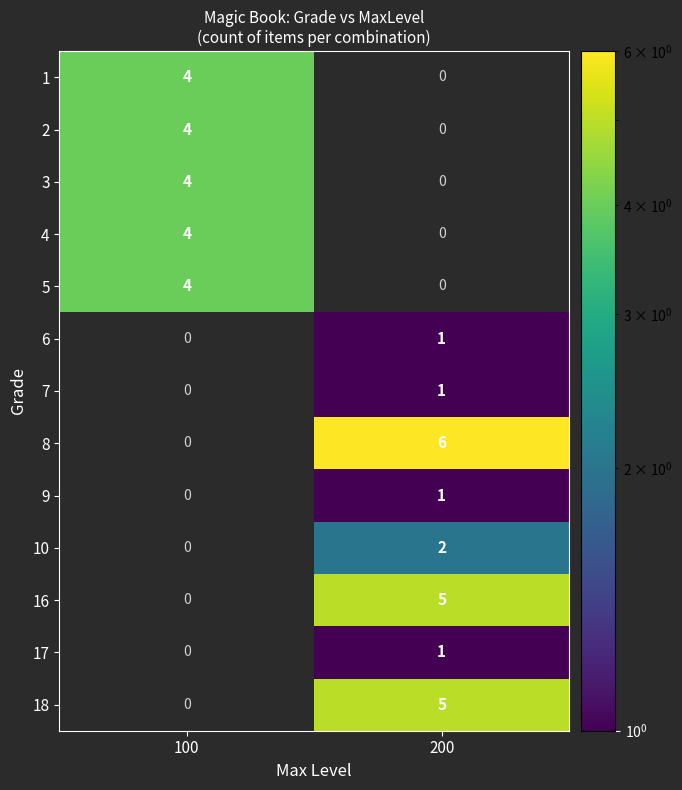

What is the difference between the 4 values at 200 and 100?

4